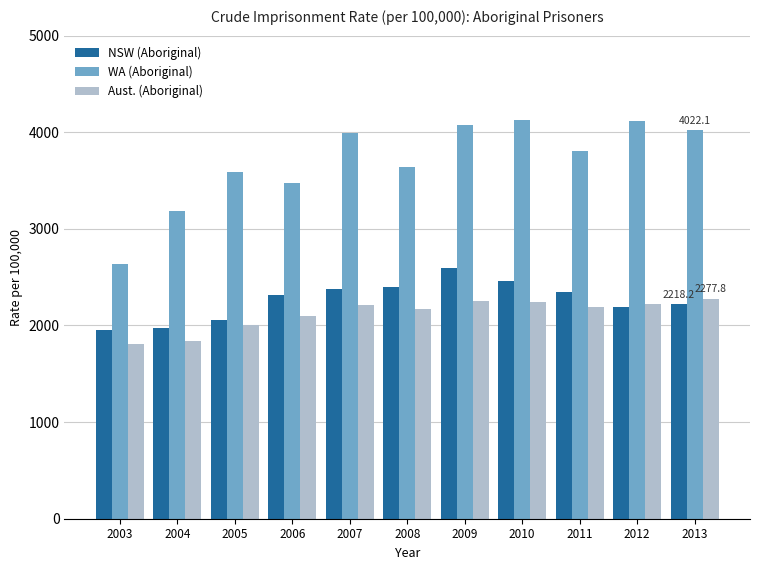

Which series has the largest total across all categories?

WA (Aboriginal)